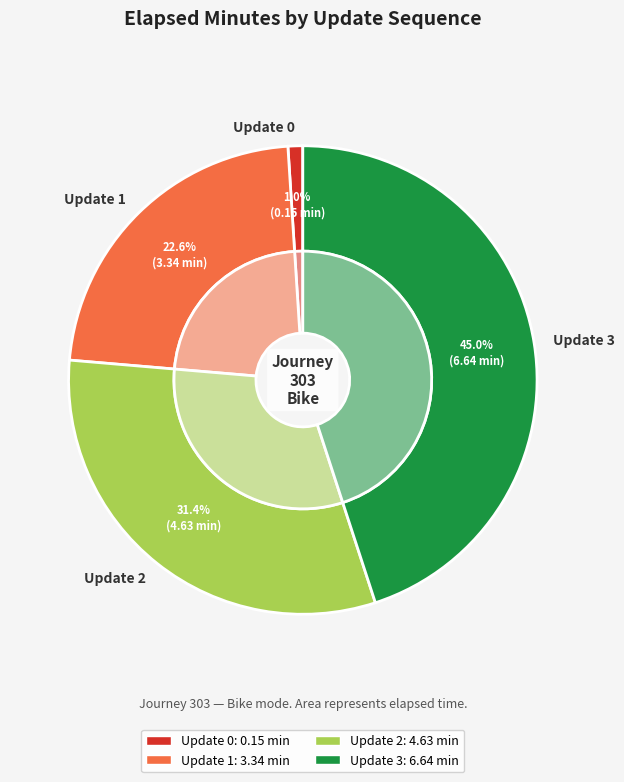

To the nearest percent, what portion does Update 3 represent?

45%